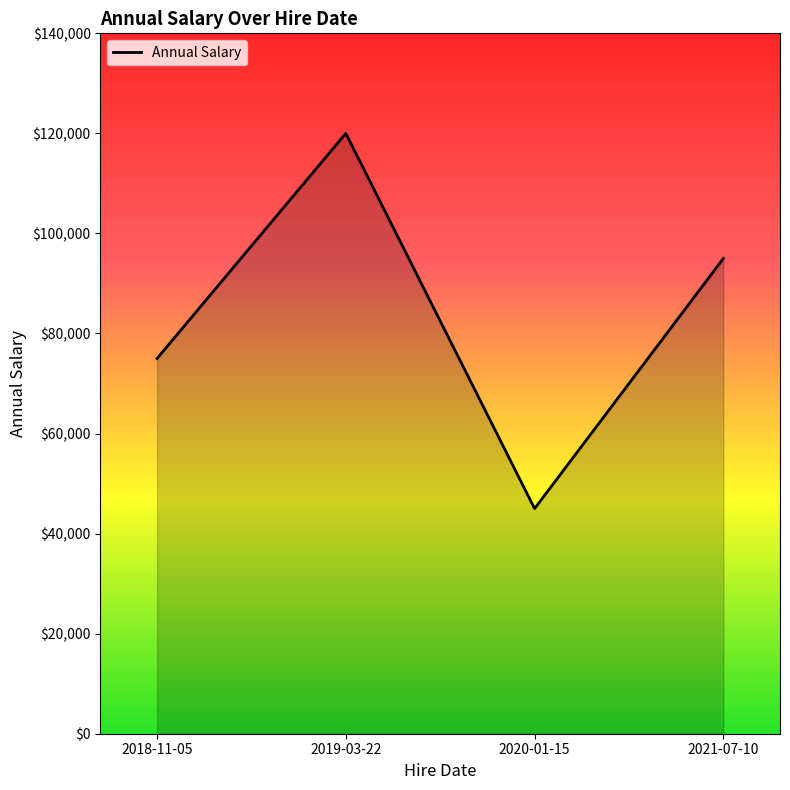

Does the chart display data point markers on the line(s)?

No